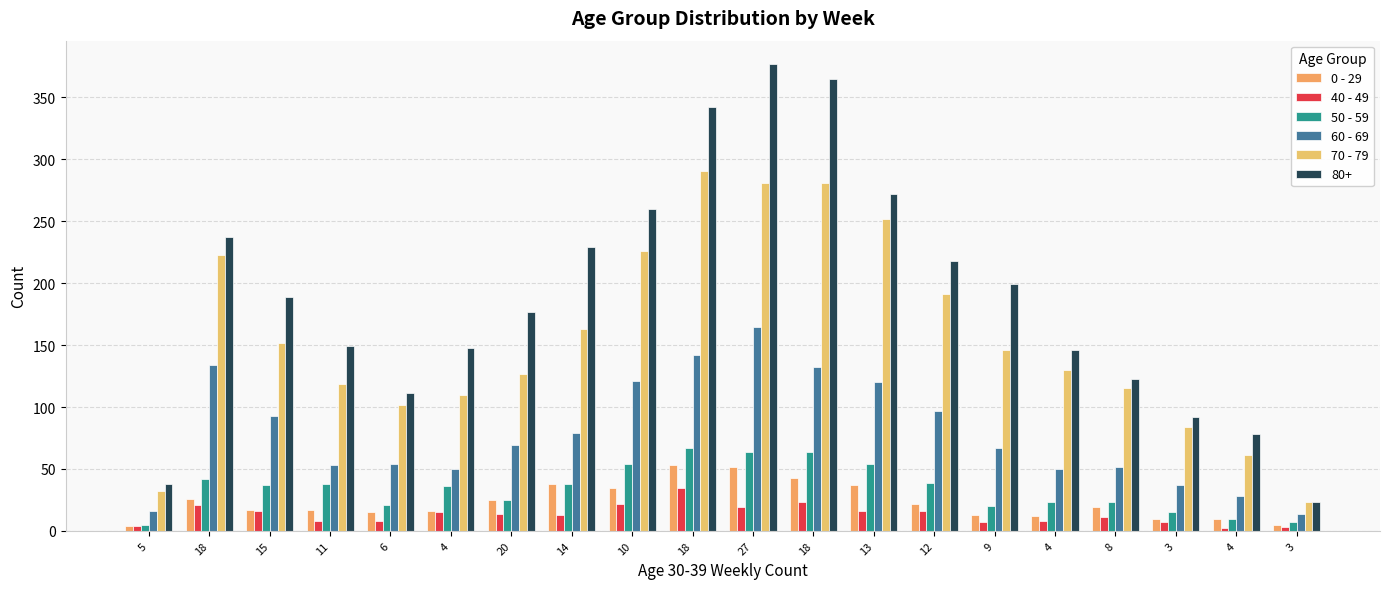

Is it true that 0 - 29 equals 41 at 18?

False